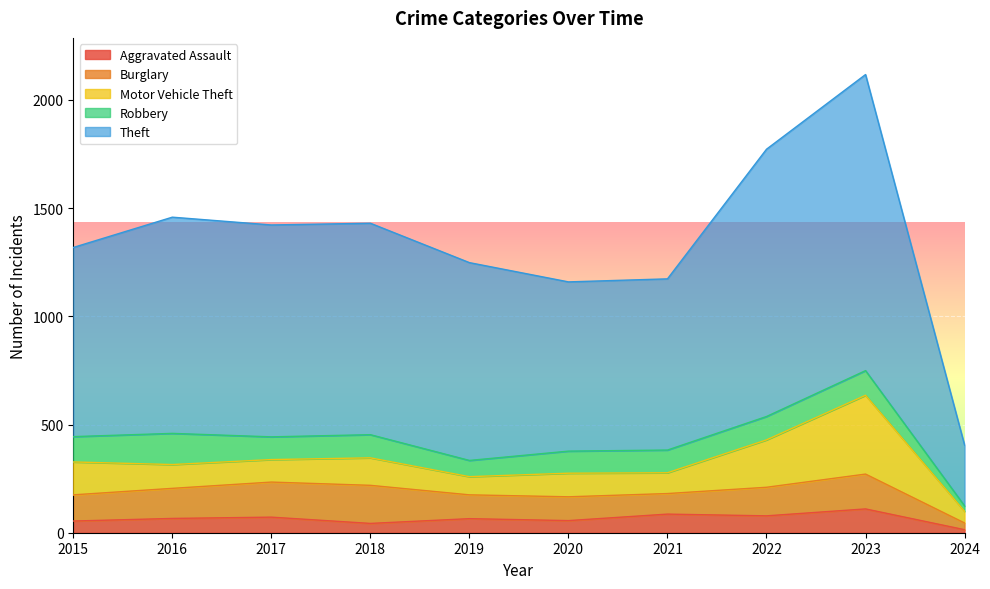

At 2023, list the series in order from smallest to largest.

Aggravated Assault, Robbery, Burglary, Motor Vehicle Theft, Theft